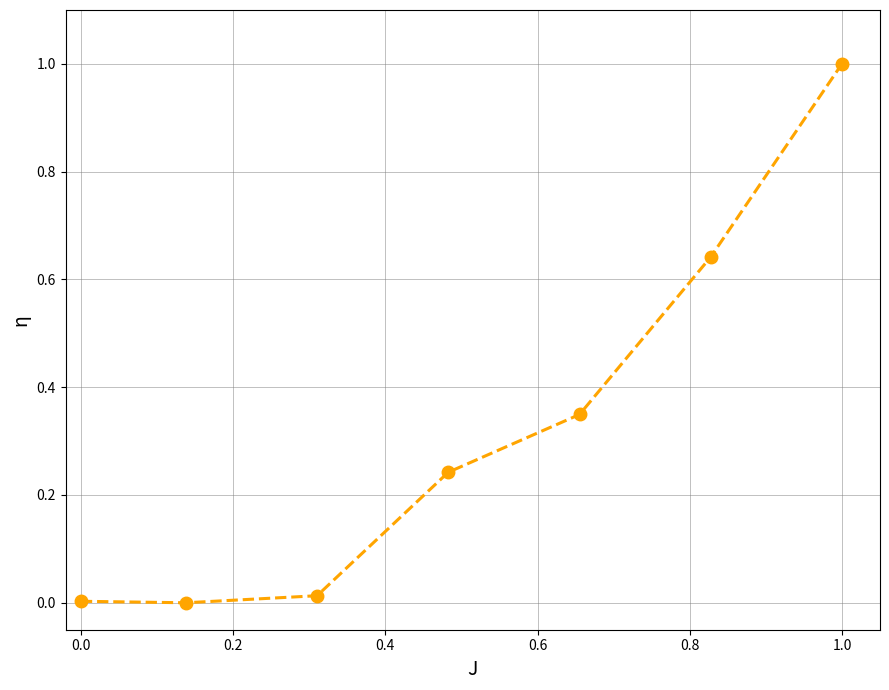

What is the sum of all values?

2.2